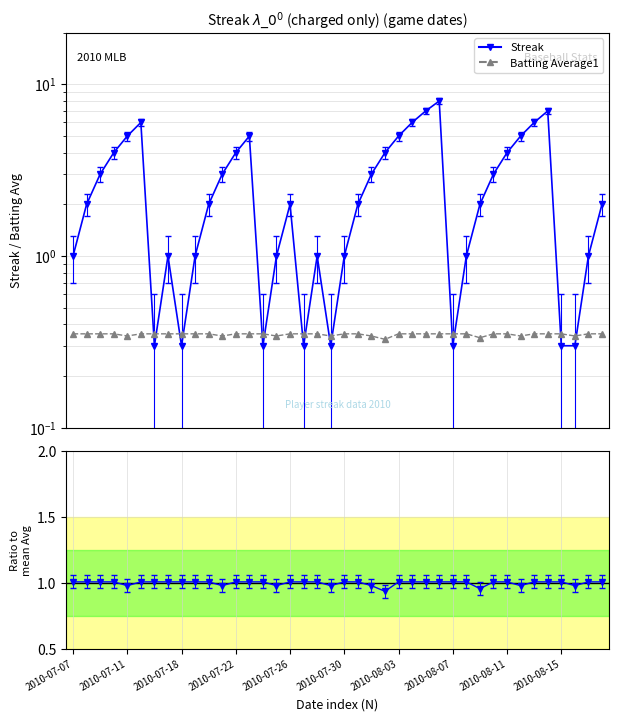

At which label does Batting Average1 reach its minimum?

23